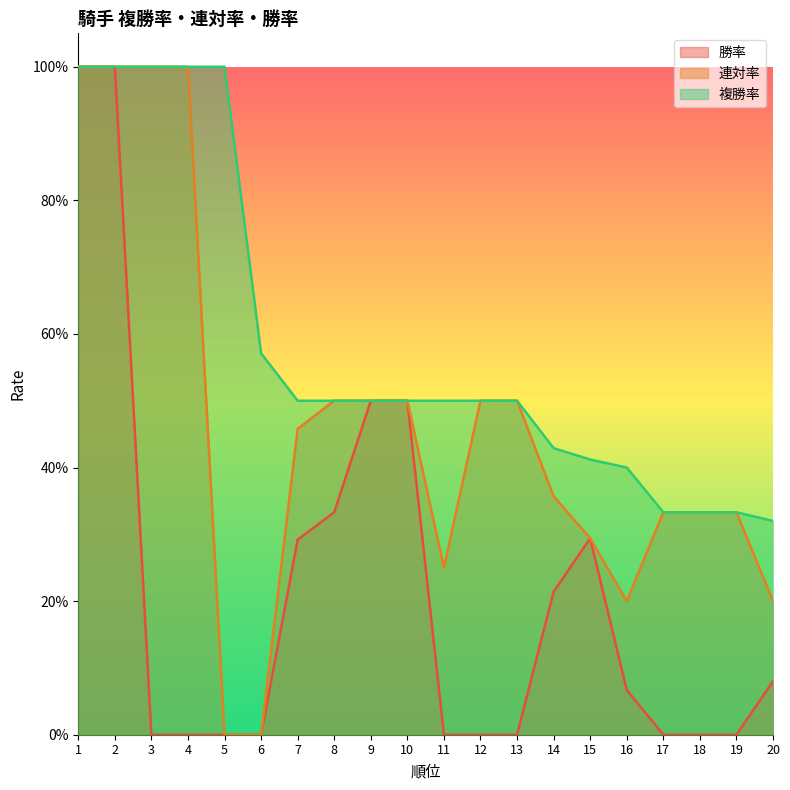

Rank the series by their maximum value, from lowest to highest.

勝率, 連対率, 複勝率